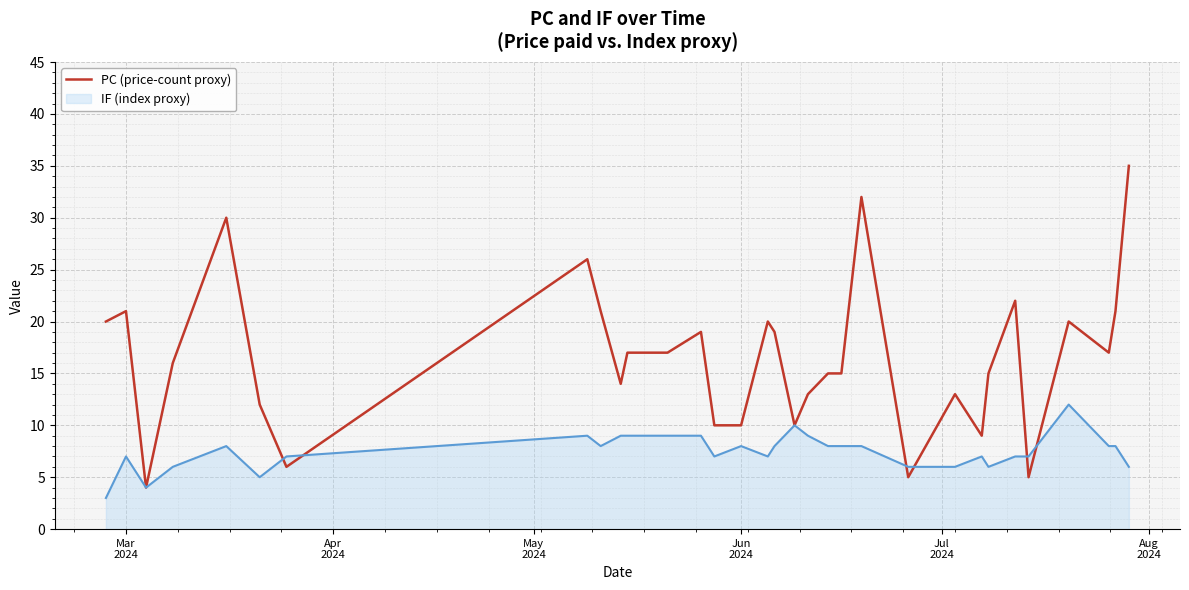

What is the highest value of the PC (price-count proxy) series?

35